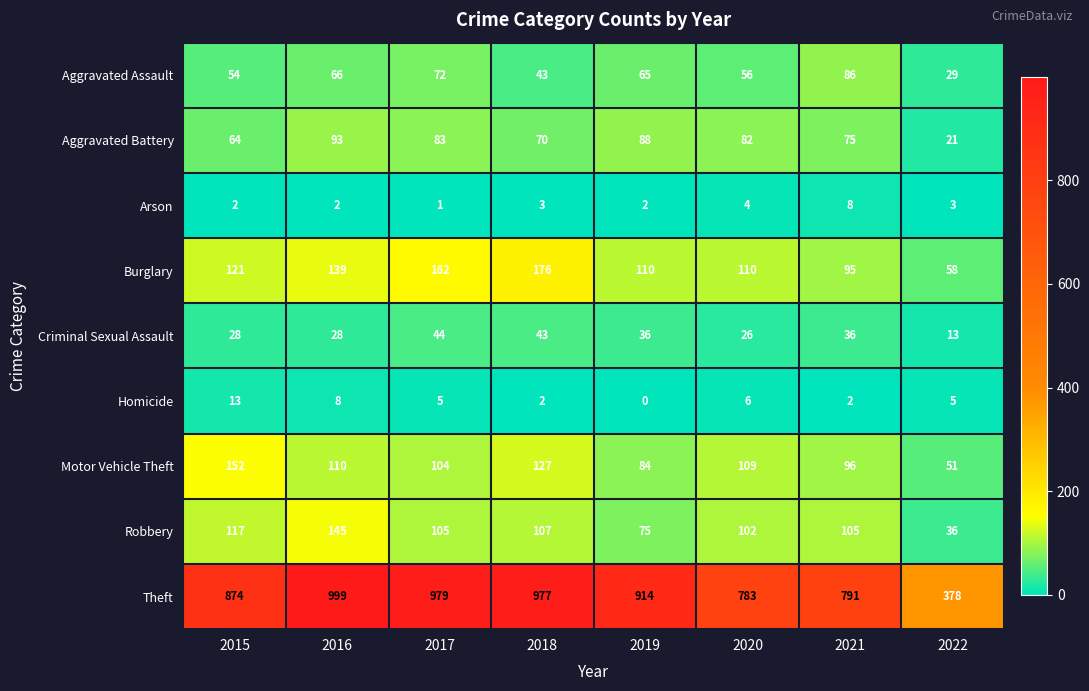

At how many categories does at least one series exceed 976?

3